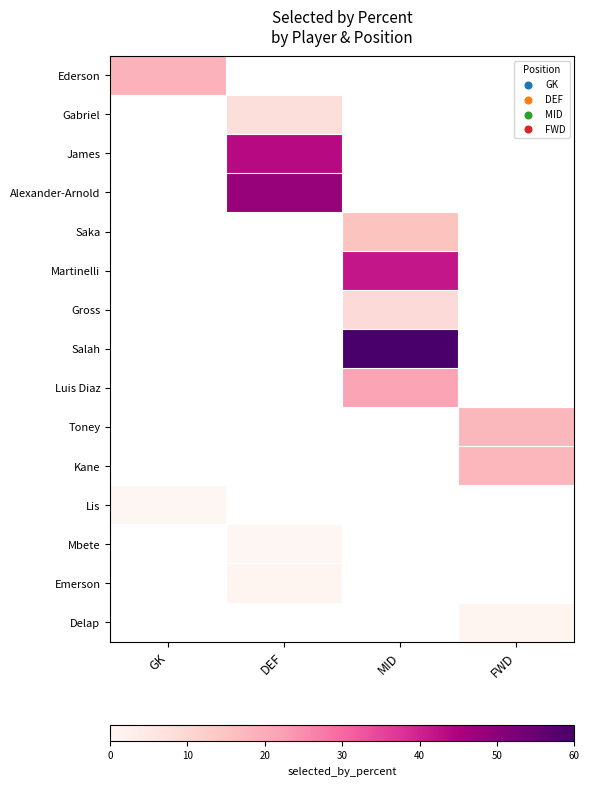

Which label corresponds to the largest value in the chart?

MID